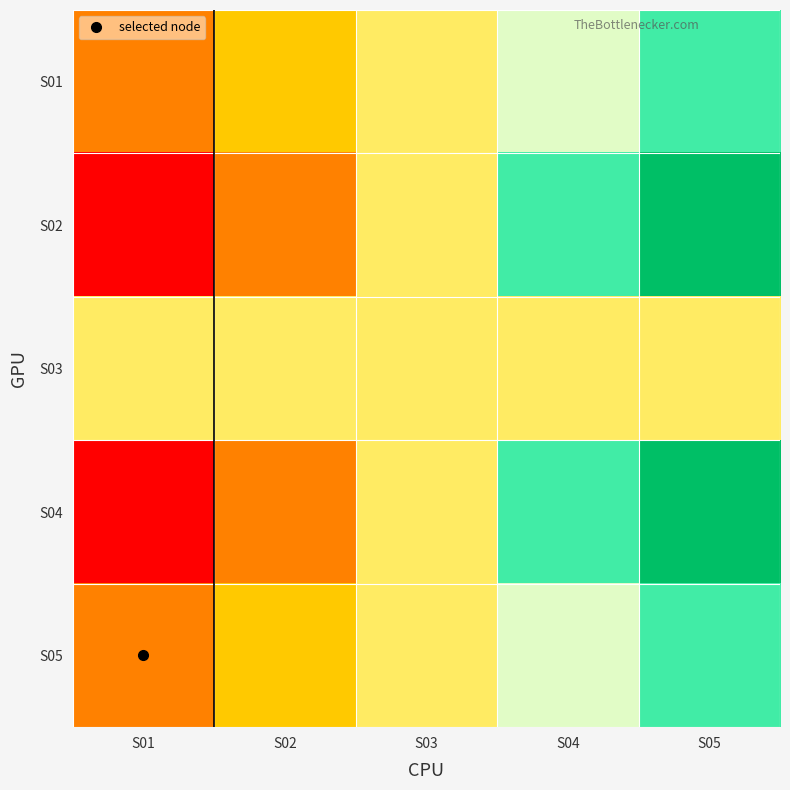

Which series has the largest range (max minus min)?

S02